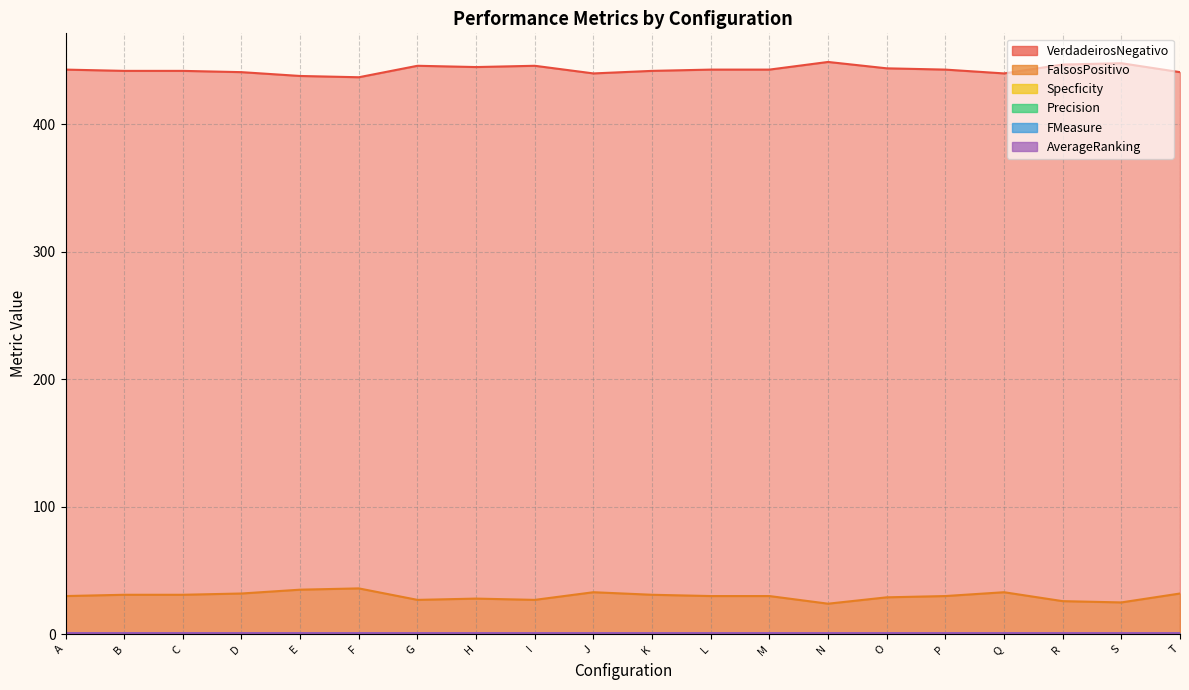

Rank the series by their maximum value, from lowest to highest.

Precision, FMeasure, Specficity, AverageRanking, FalsosPositivo, VerdadeirosNegativo